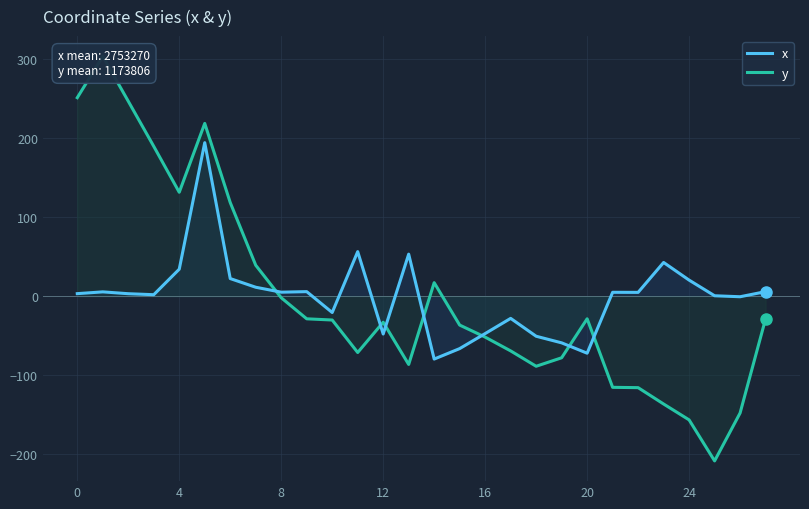

What is the minimum value for x?

-79.6